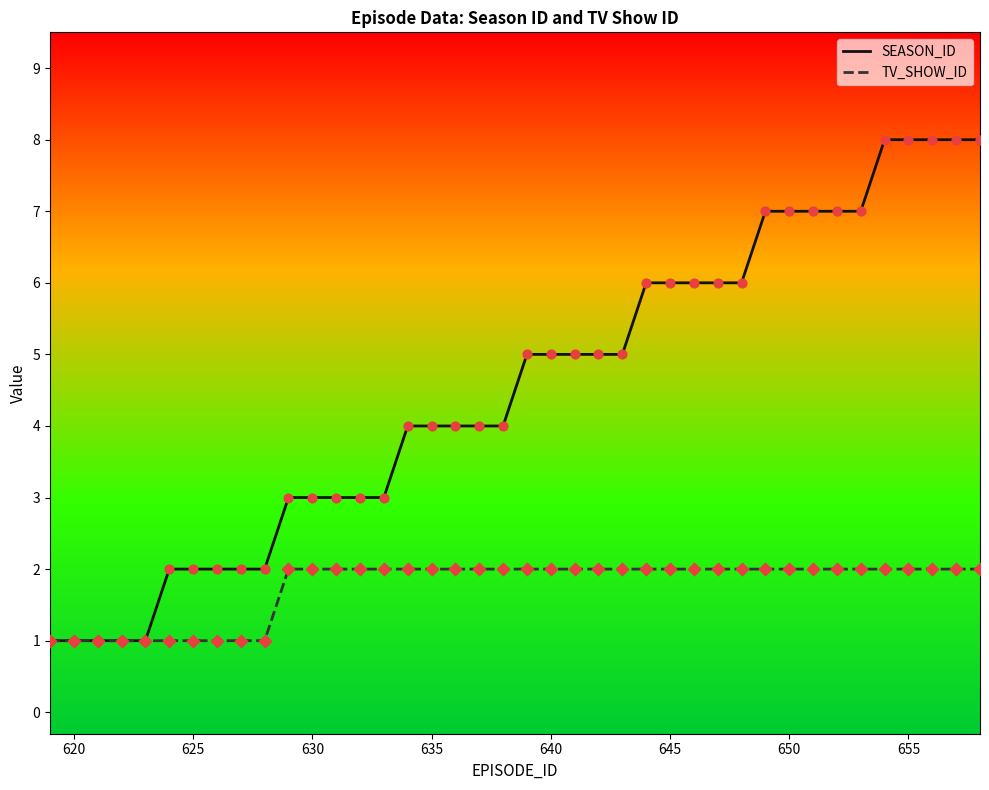

Rank the series by their maximum value, from lowest to highest.

TV_SHOW_ID, SEASON_ID